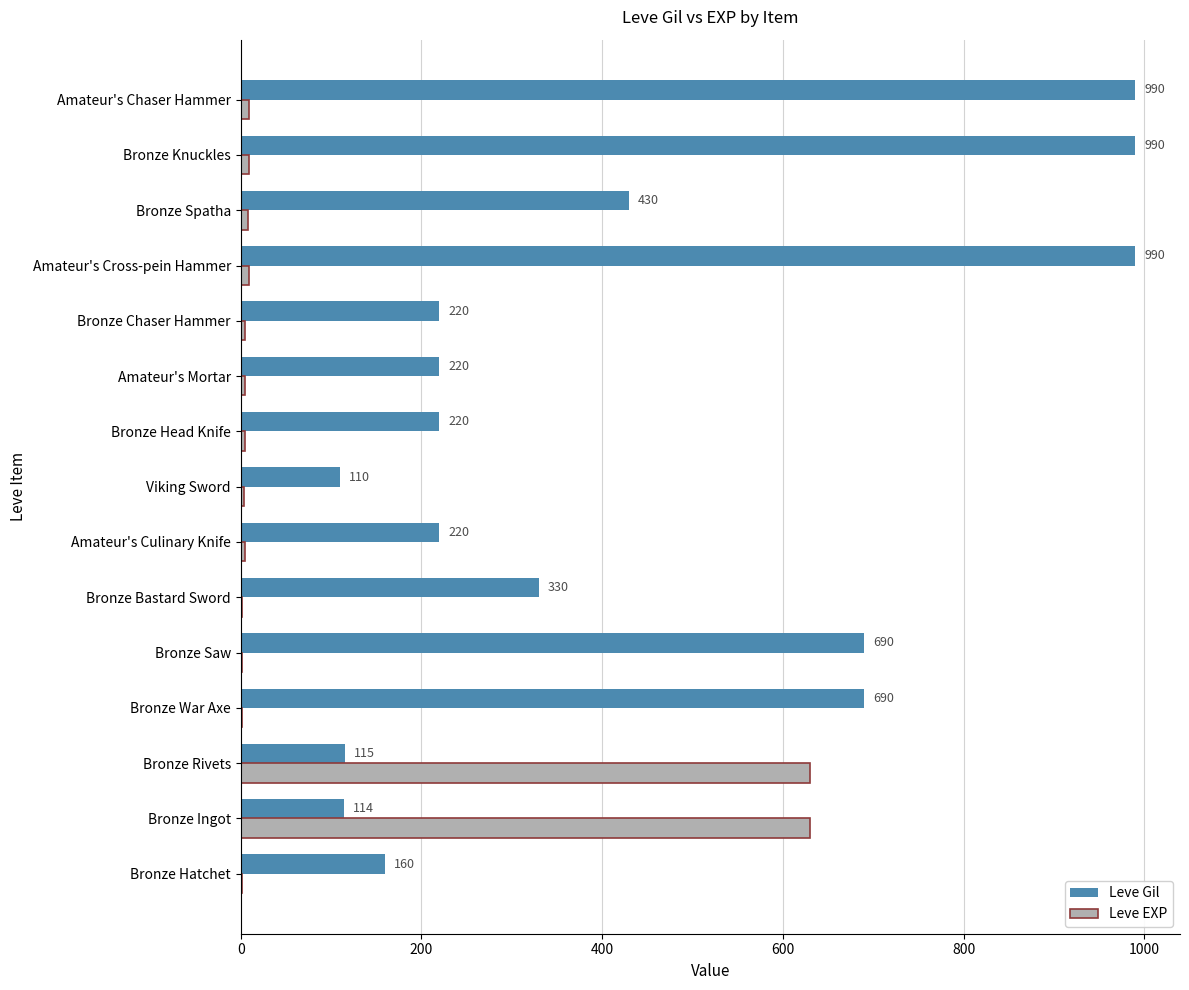

Which series changed the most between Bronze Hatchet and Bronze Spatha?

Leve Gil